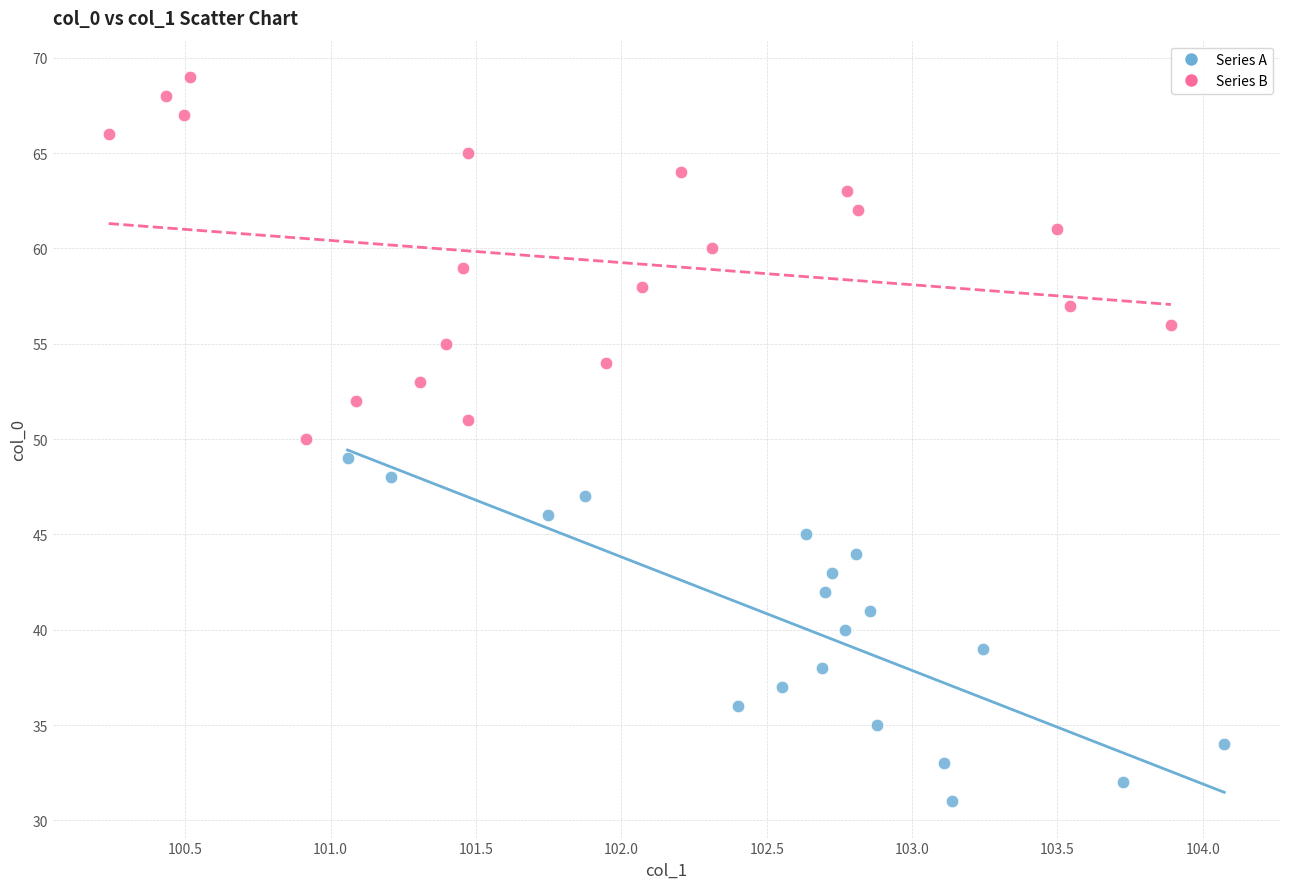

Which series reaches the maximum Y coordinate?

Series B